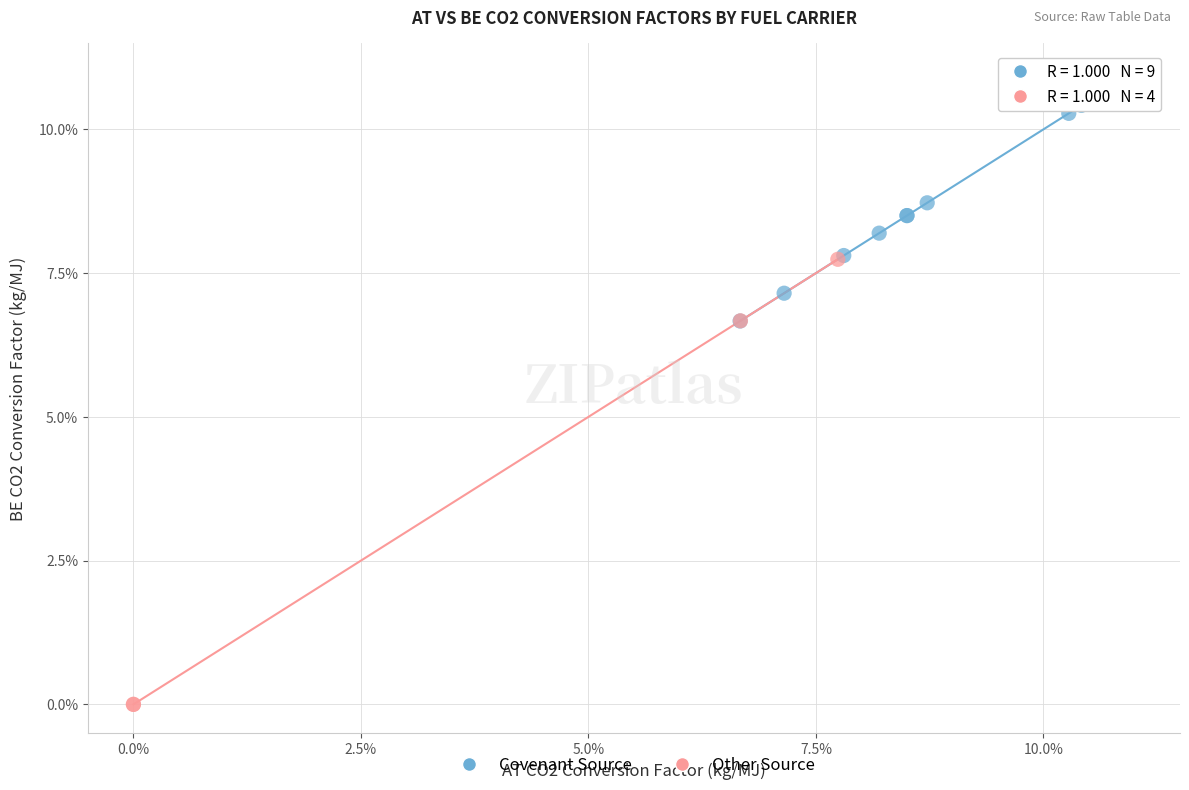

What are all the series names shown in the legend?

Covenant Source, Other Source